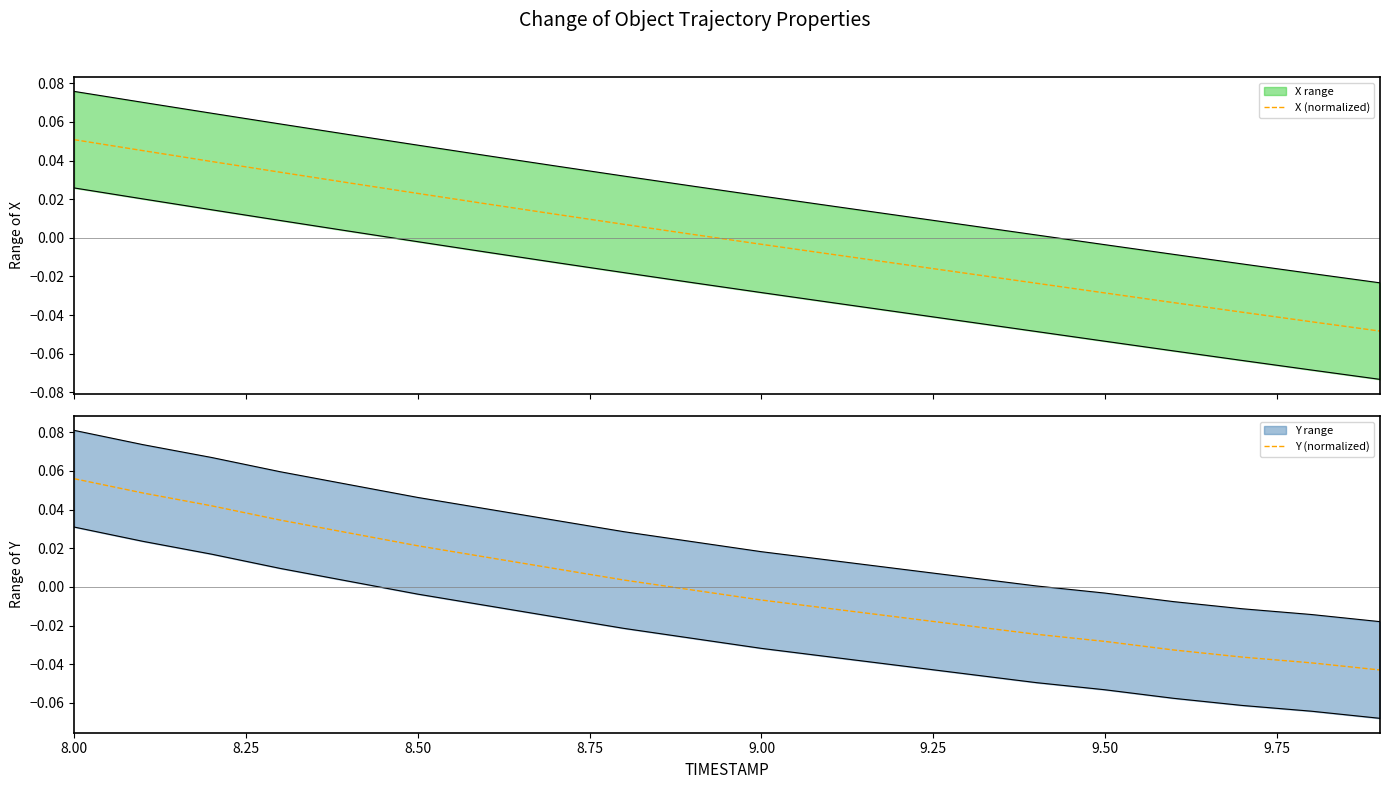

List the series in order of their peak value, lowest first.

X (normalized), Y (normalized)